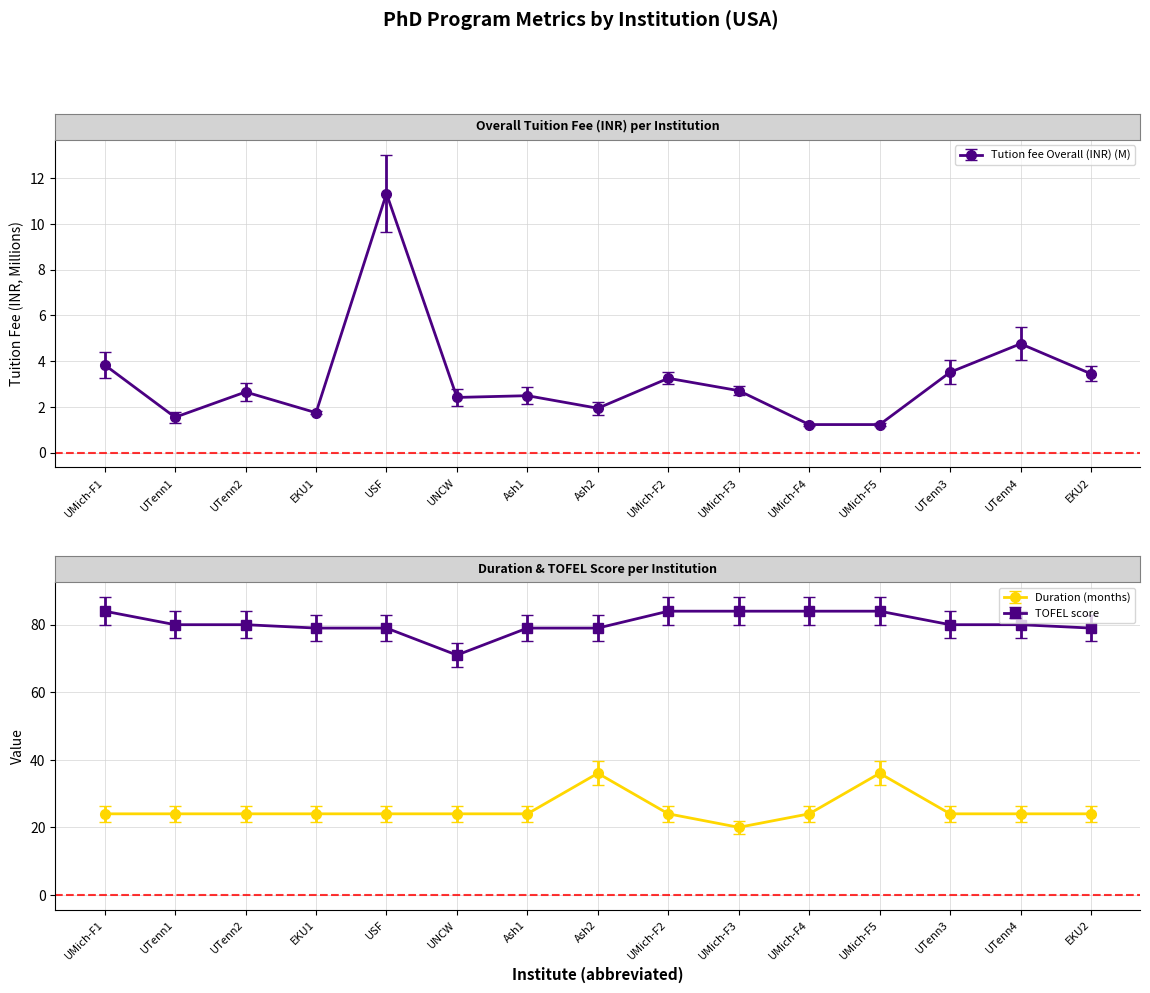

True or false: Duration and Tution fee Overall (INR) cross at least once.

False